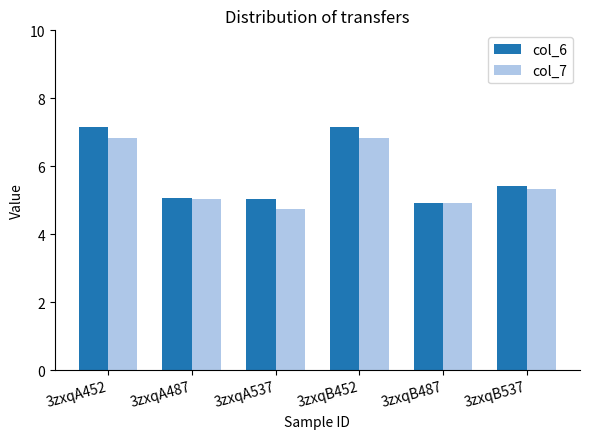

Is it true that col_6 equals 5.0 at 3zxqA537?

True